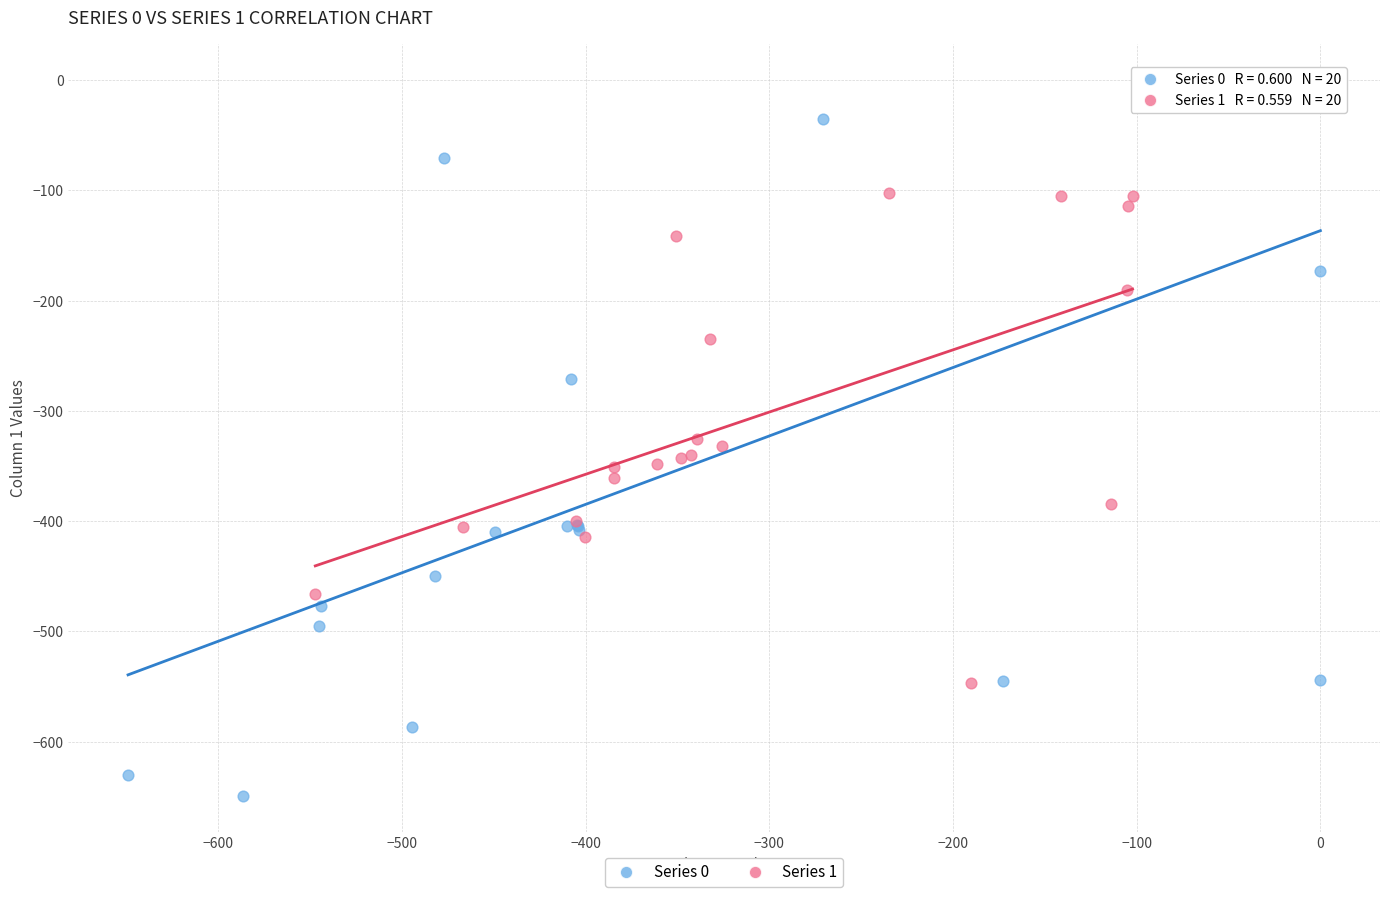

Which series reaches the maximum Y coordinate?

Series 0